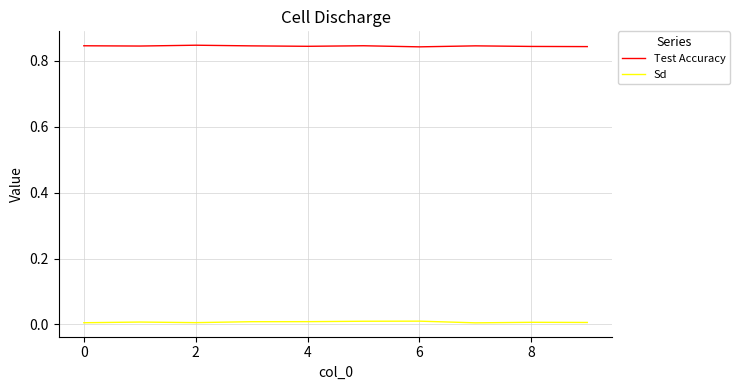

Which series has the largest total across all categories?

Test Accuracy